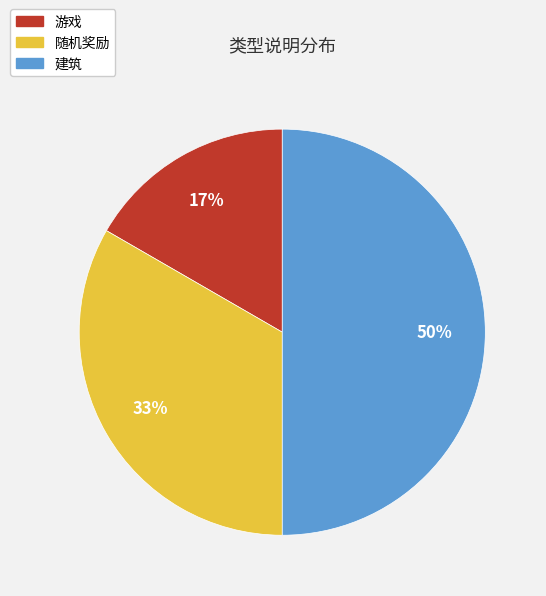

Rank the categories by value from lowest to highest.

游戏, 随机奖励, 建筑